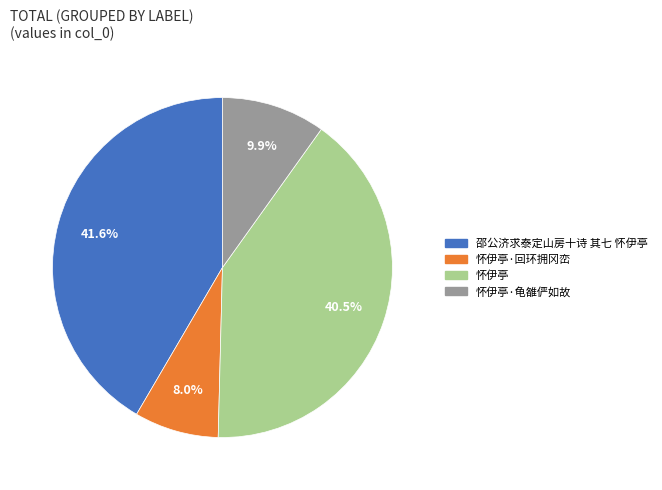

True or false: 邵公济求泰定山房十诗 其七 怀伊亭 accounts for 42% of the total.

True